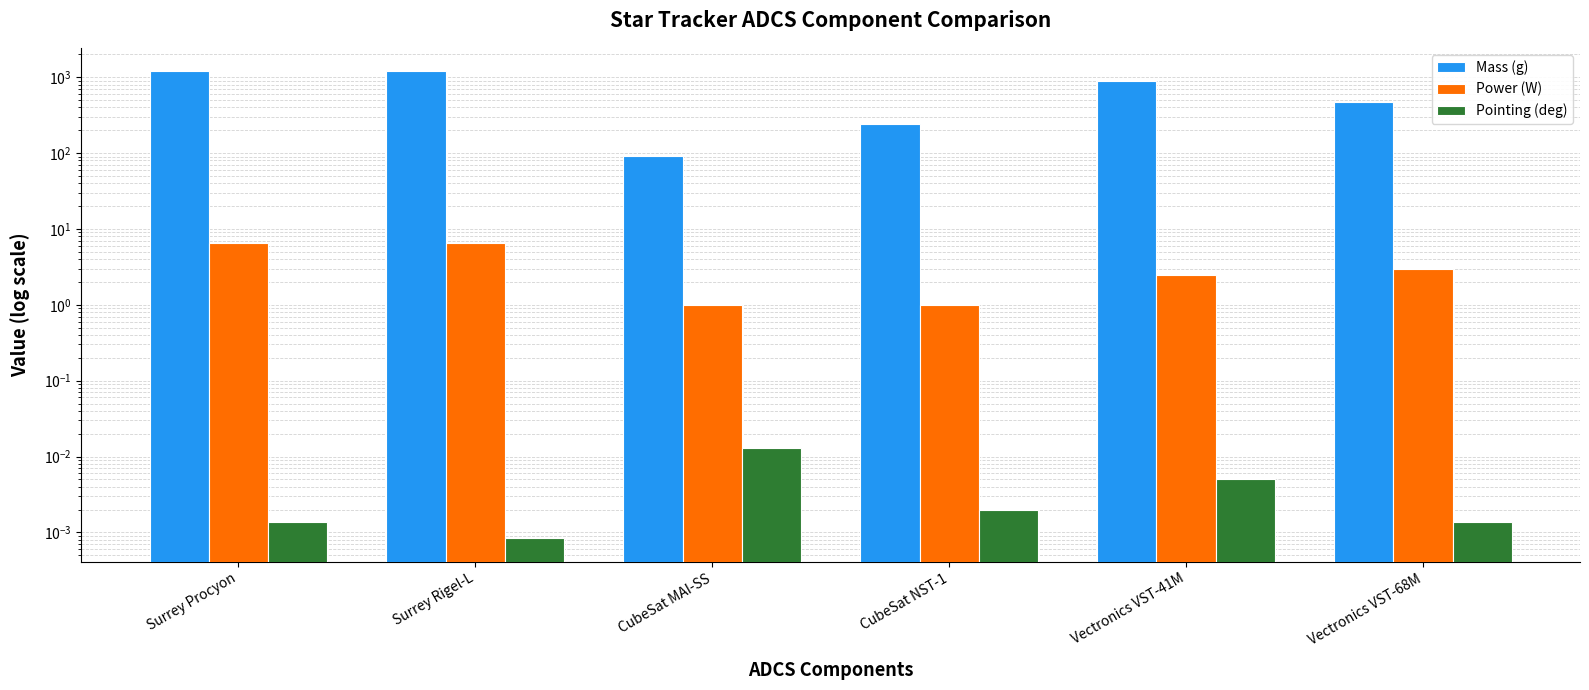

List the labels in order of Mass (g) value, smallest first.

CubeSat MAI-SS, CubeSat NST-1, Vectronics VST-68M, Vectronics VST-41M, Surrey Procyon, Surrey Rigel-L